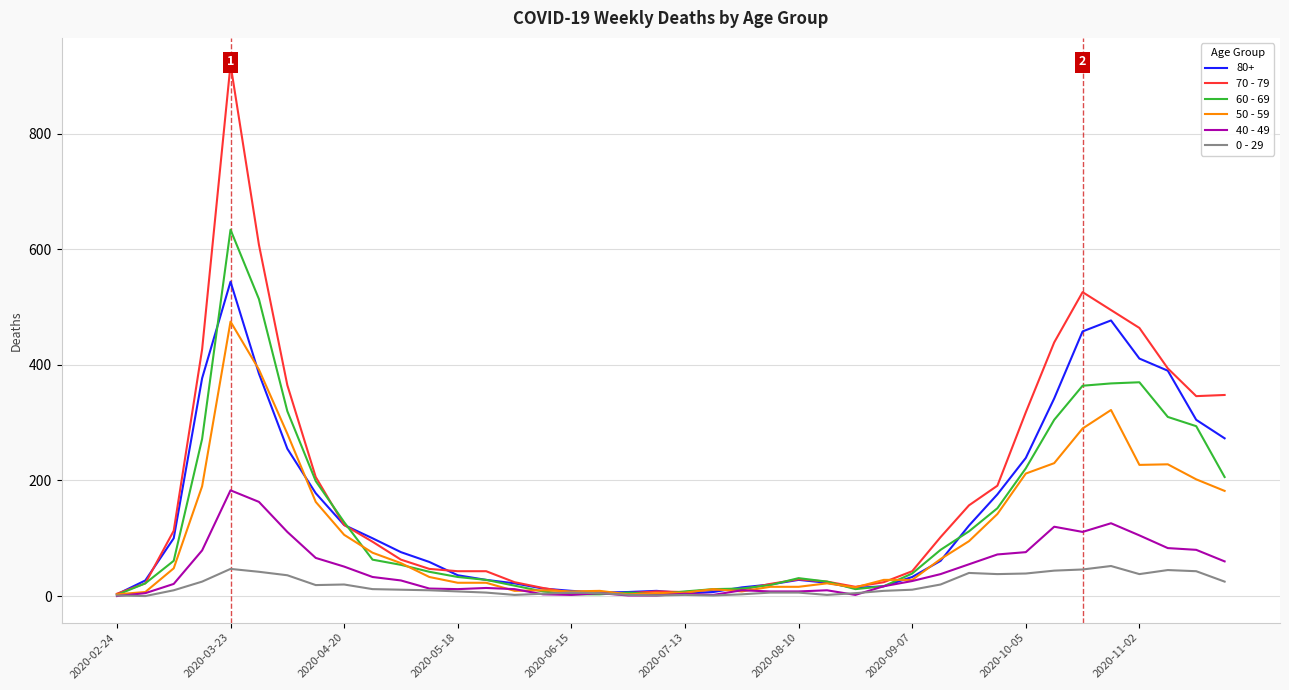

What is the label of the 1st point from the left?

2020-02-24